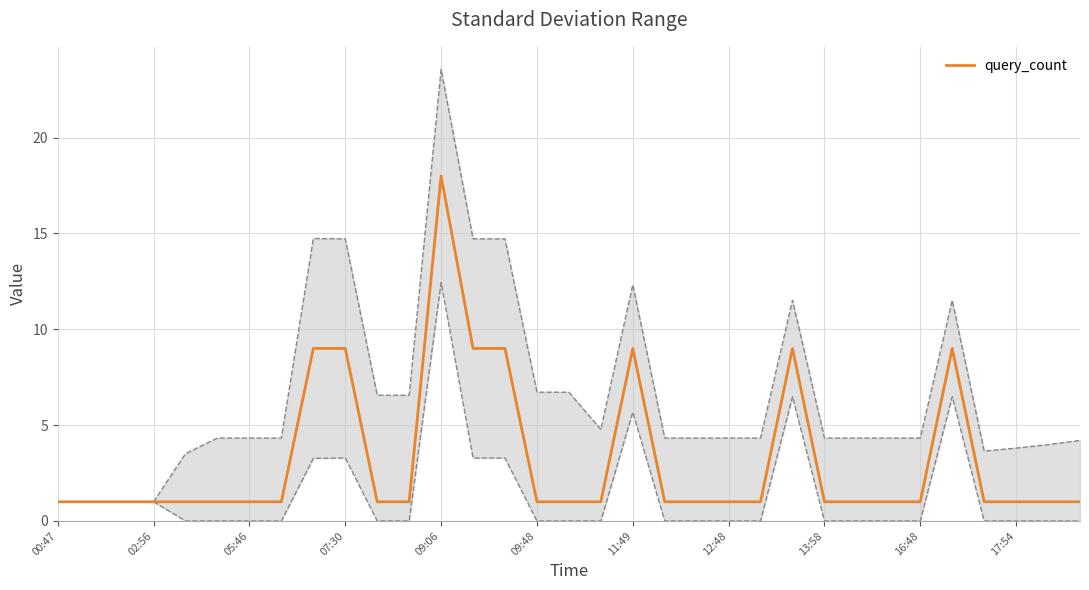

What is the minimum value shown in the chart?

1